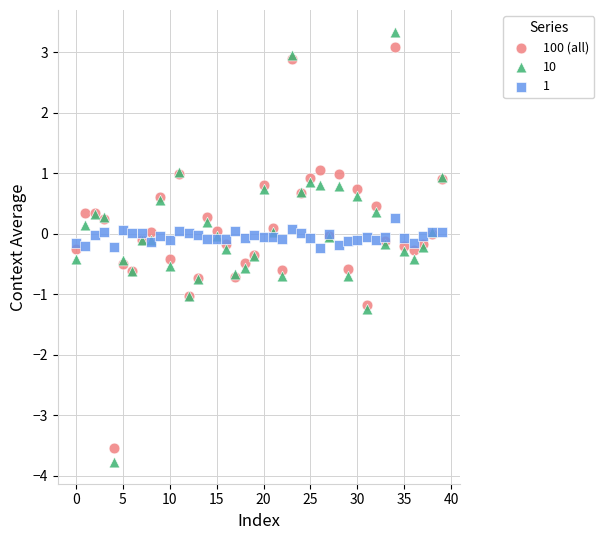

Which series has the widest spread of Y values?

10